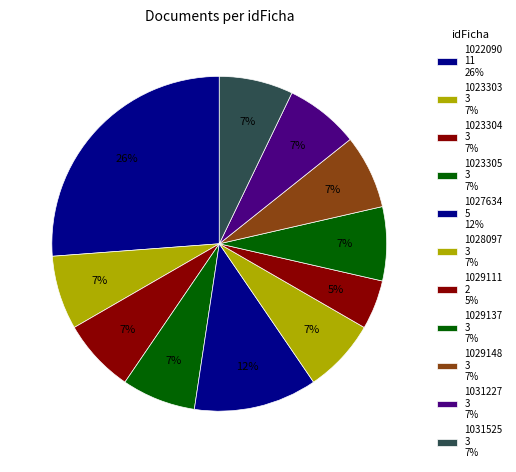

Is it true that 1023303 is 7% of the pie?

True